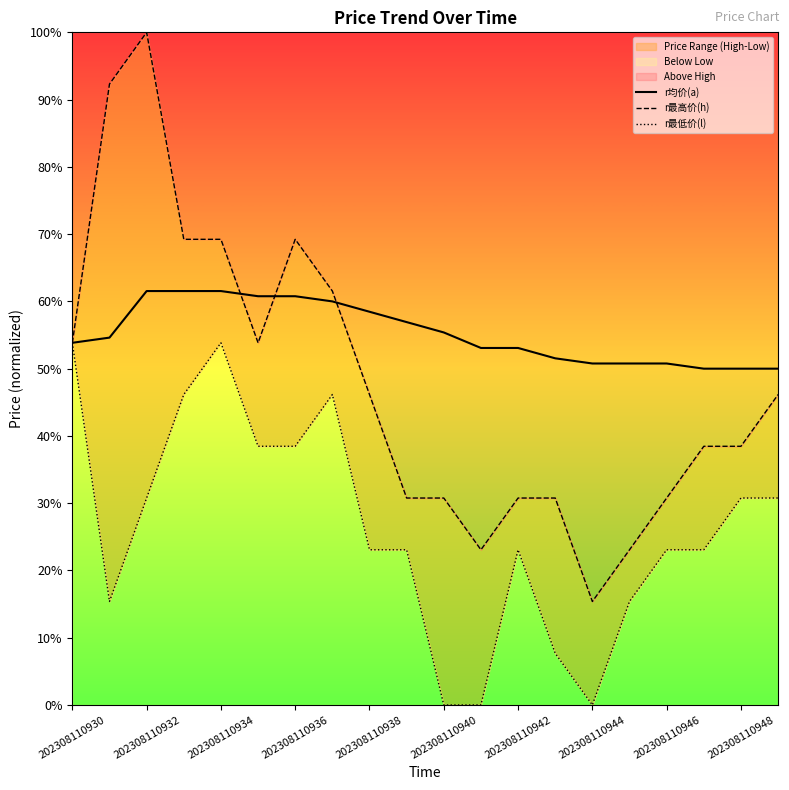

What is the difference between the second highest and second lowest values in the r均价(a) series?

11.5